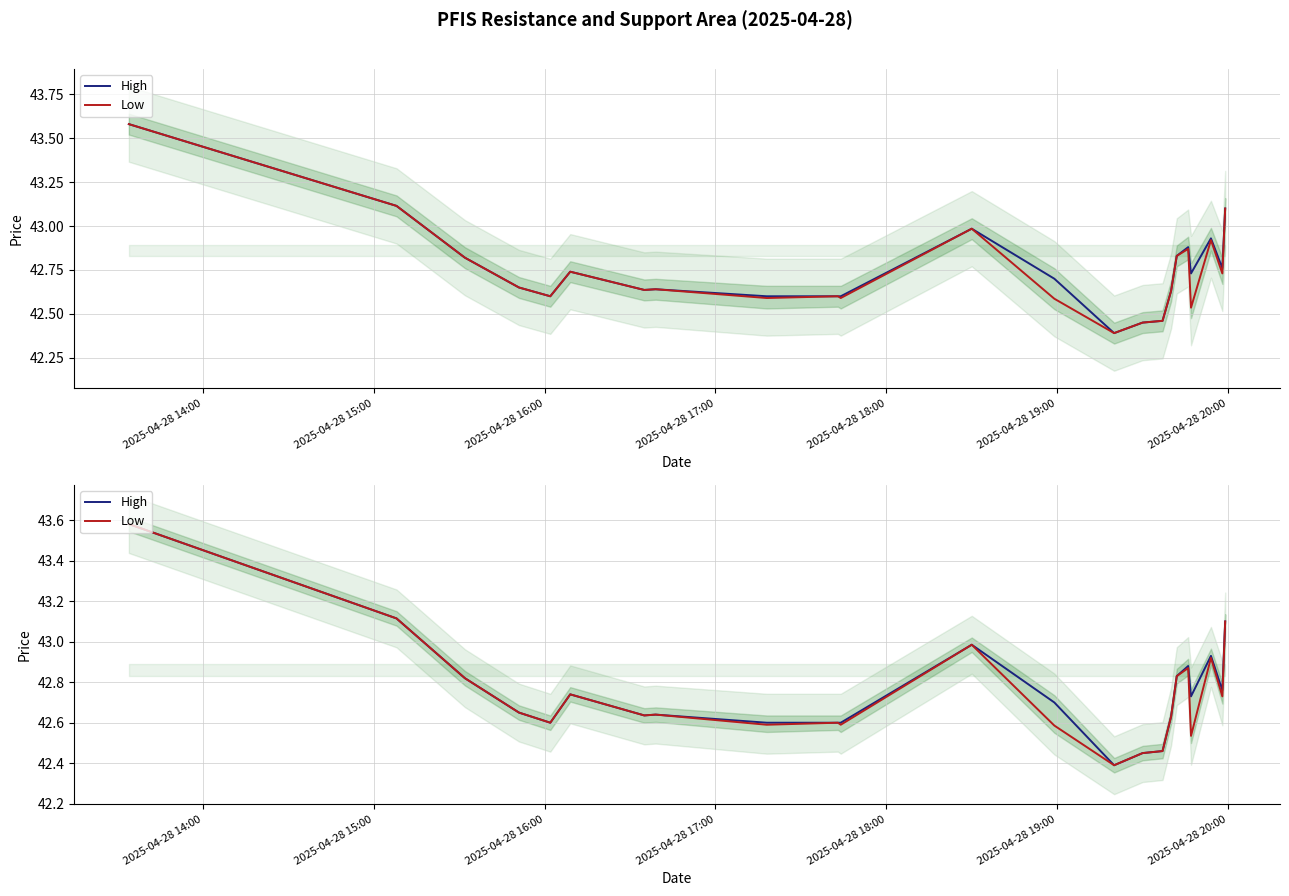

What are all the series names shown in the legend?

High, Low